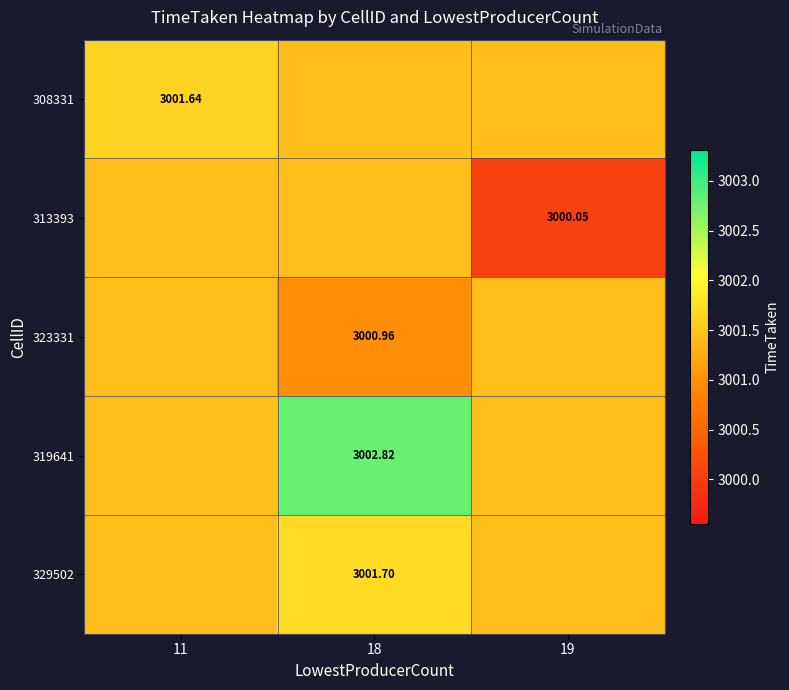

What is the sum of the 323331 values at 11 and 18?

6002.4